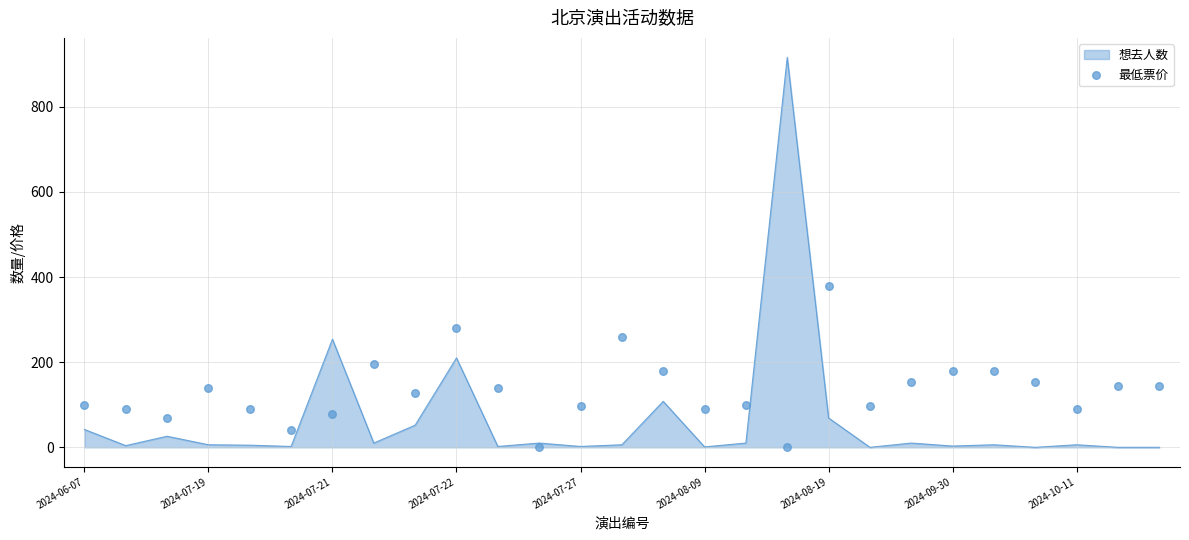

Between 26 and 23, which is larger?

23